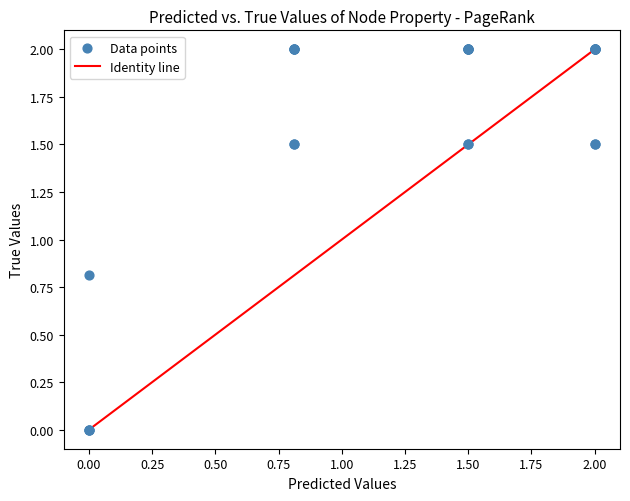

What Y value in the scatter plot is closest to 1?

0.8